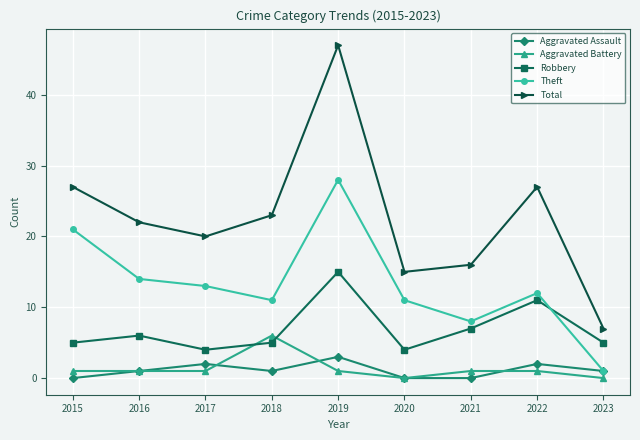

What is the maximum value shown in the chart?

47